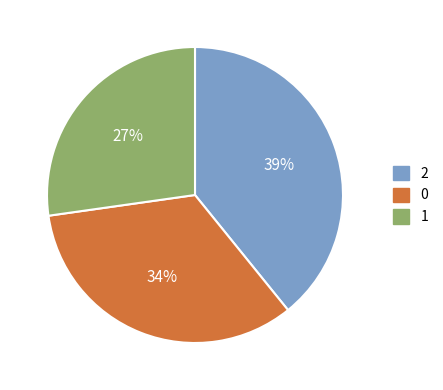

Rank the categories by value from lowest to highest.

1, 0, 2